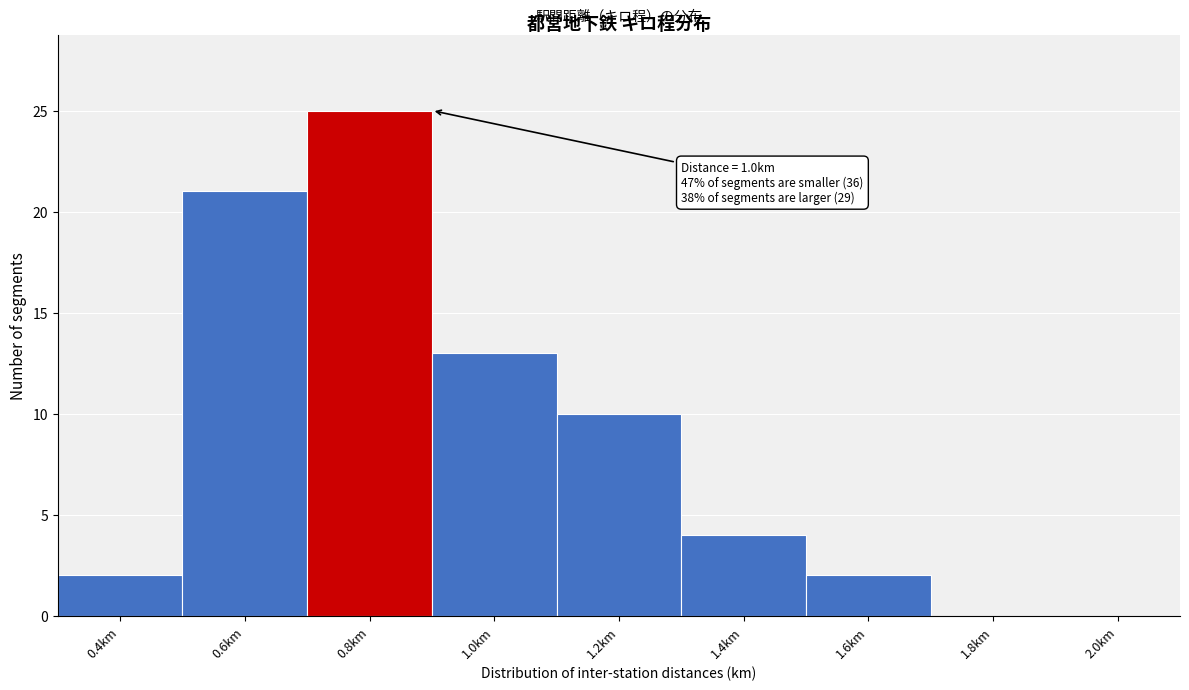

Reading right to left, extract all data points from this chart.

2.0km=0	1.8km=0	1.6km=2	1.4km=4	1.2km=10	1.0km=13	0.8km=25	0.6km=21	0.4km=2